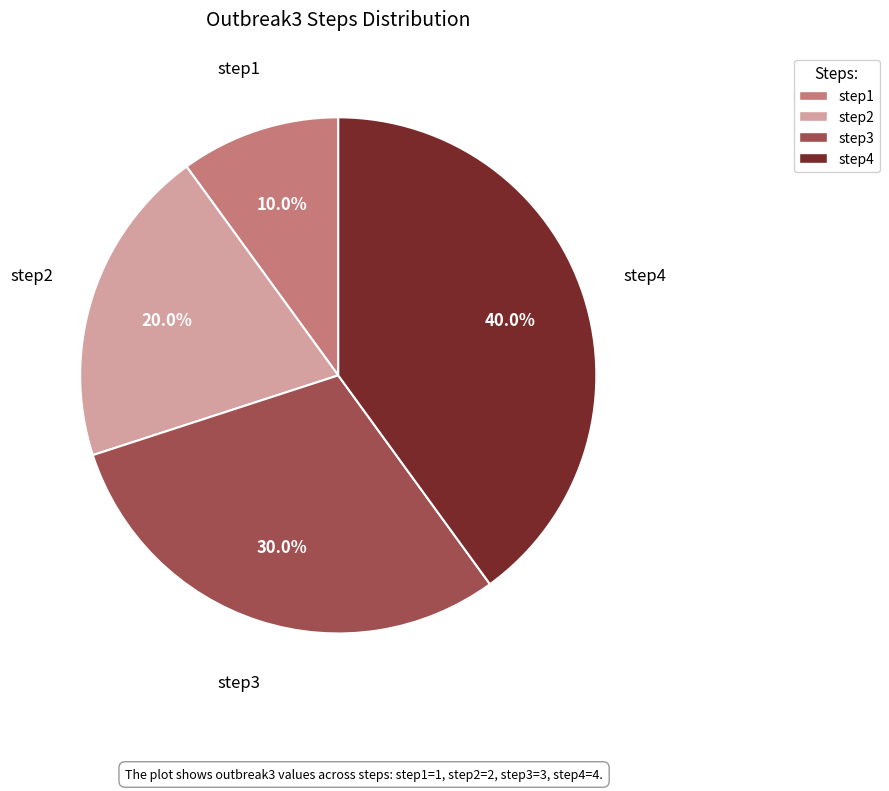

Which has a higher value, step4 or step2?

step4